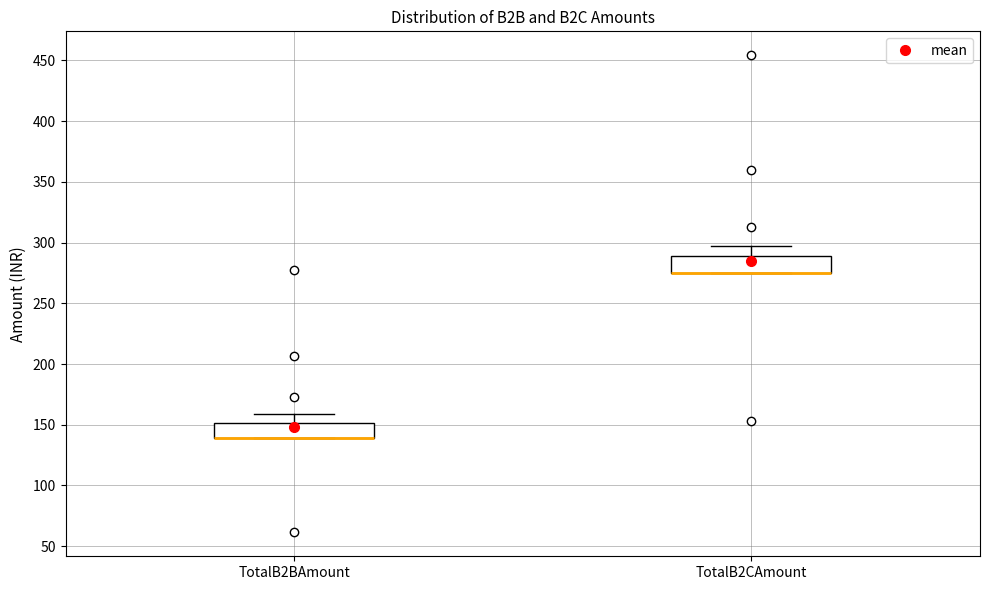

Where does the upper whisker of the box for TotalB2BAmount end on the y-axis? The values are not printed on the chart, so give them approximately, as read against the axis.

160